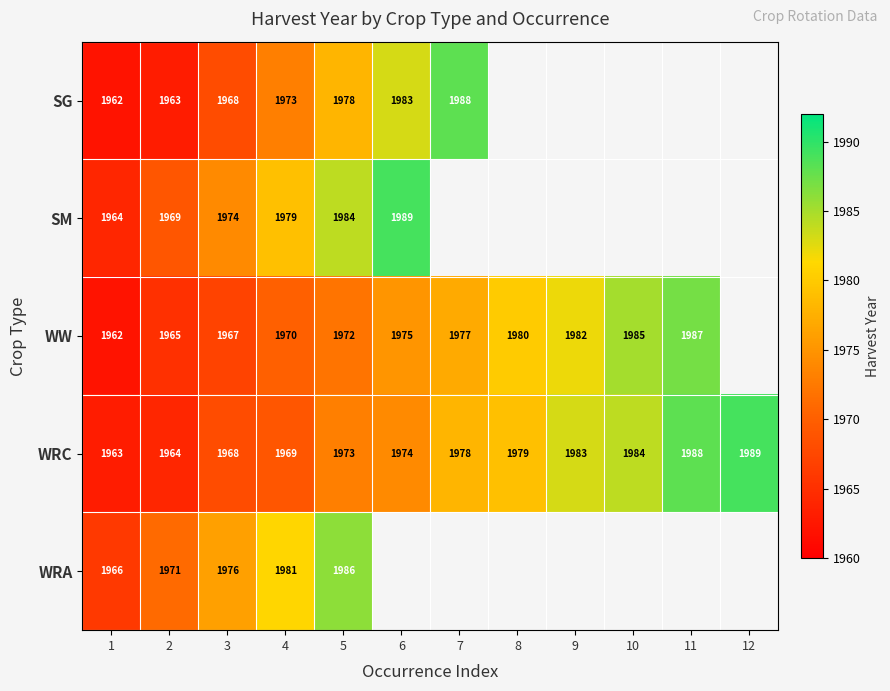

True or false: WRC has a value of 1963 at 1.

True